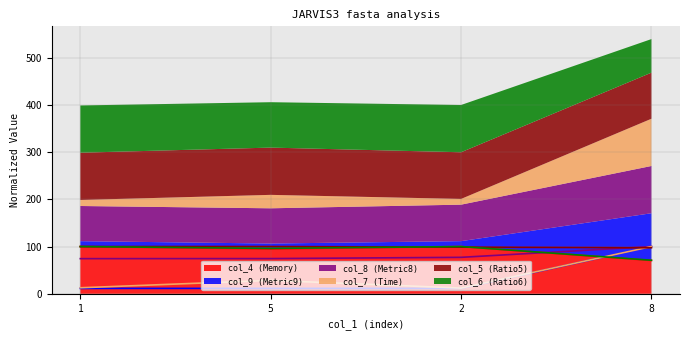

The col_5 series shows 176.9 at 2. True or false?

False